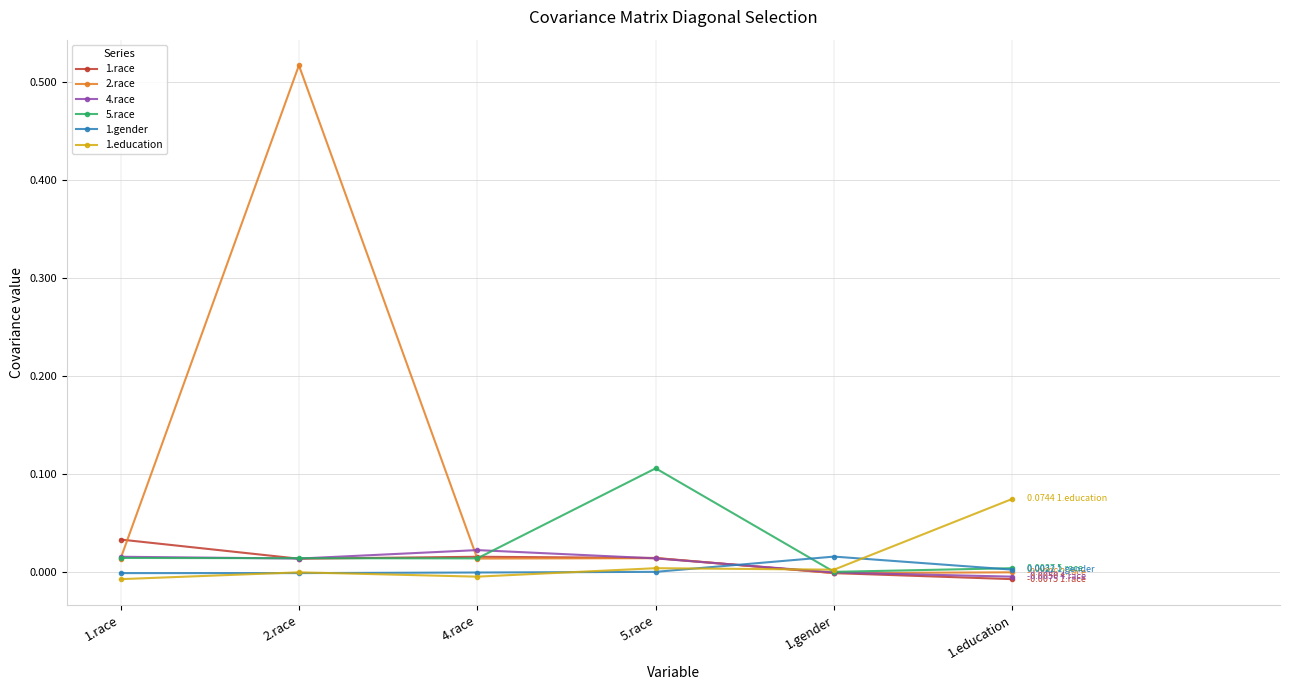

Is it true that 5.race equals 0.0 at 1.race?

True